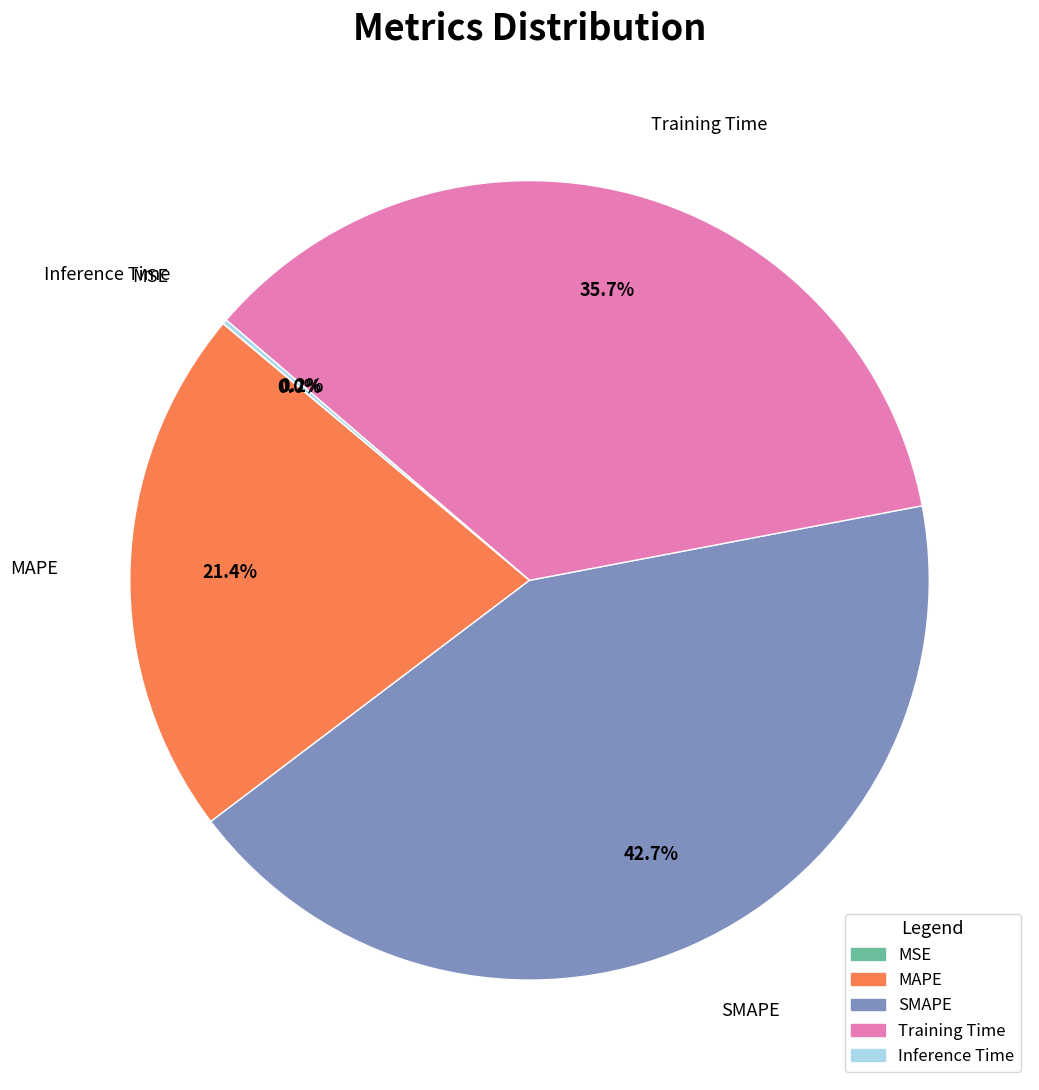

To the nearest percent, what percentage of the pie is Training Time?

36%